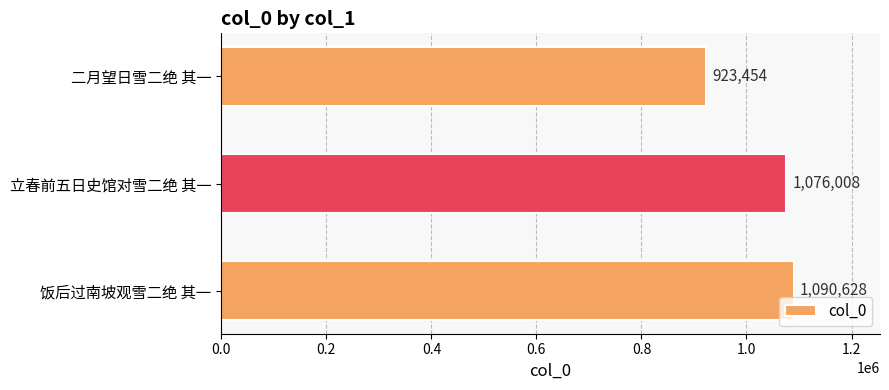

What is the smallest value displayed?

923454